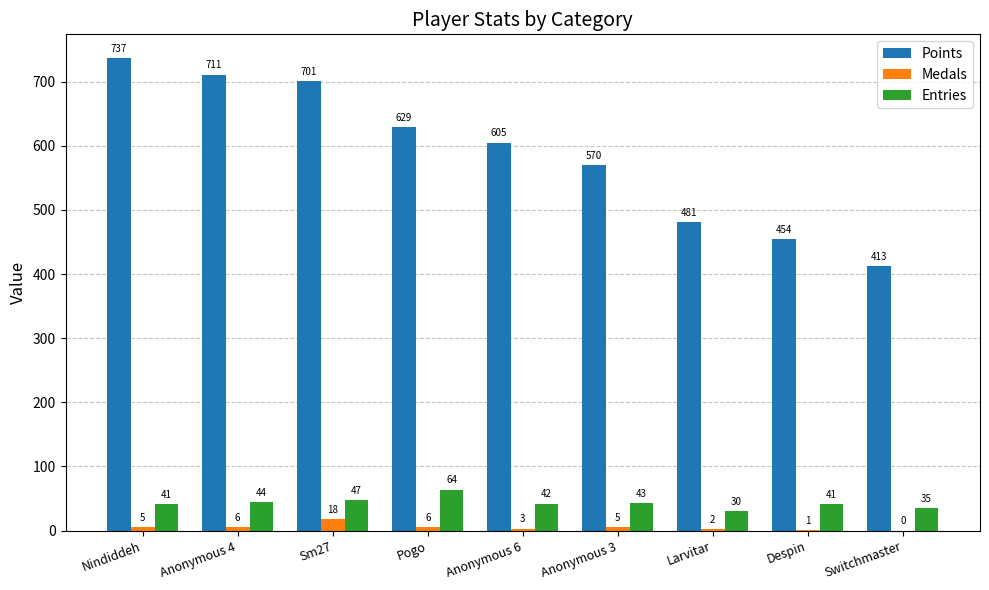

Which series has the widest spread of values?

Points